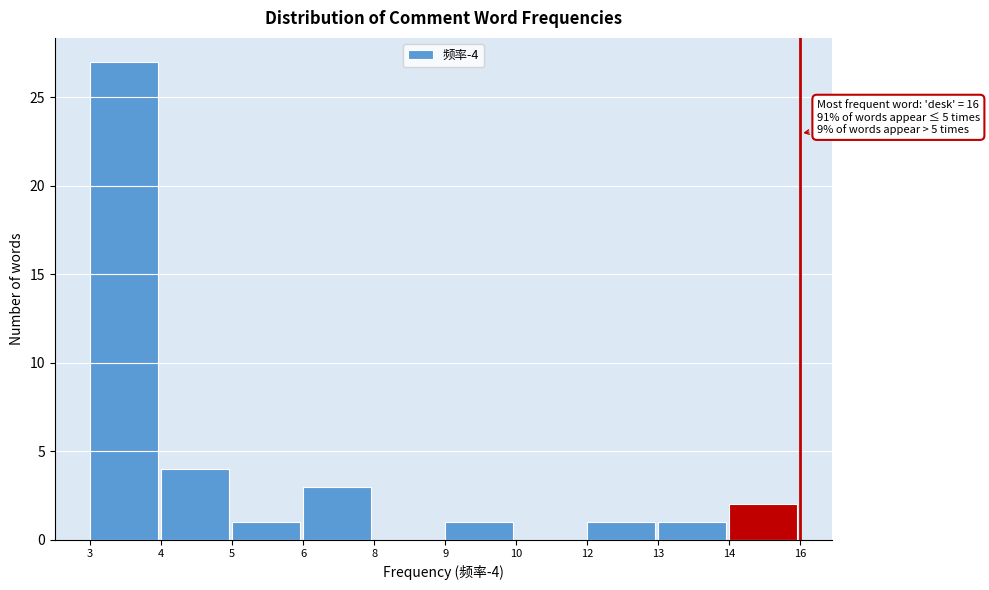

Reading left to right, extract all data points from this chart.

3=27	4=4	5=1	6=3	8=0	9=1	10=0	12=1	13=1	14=2